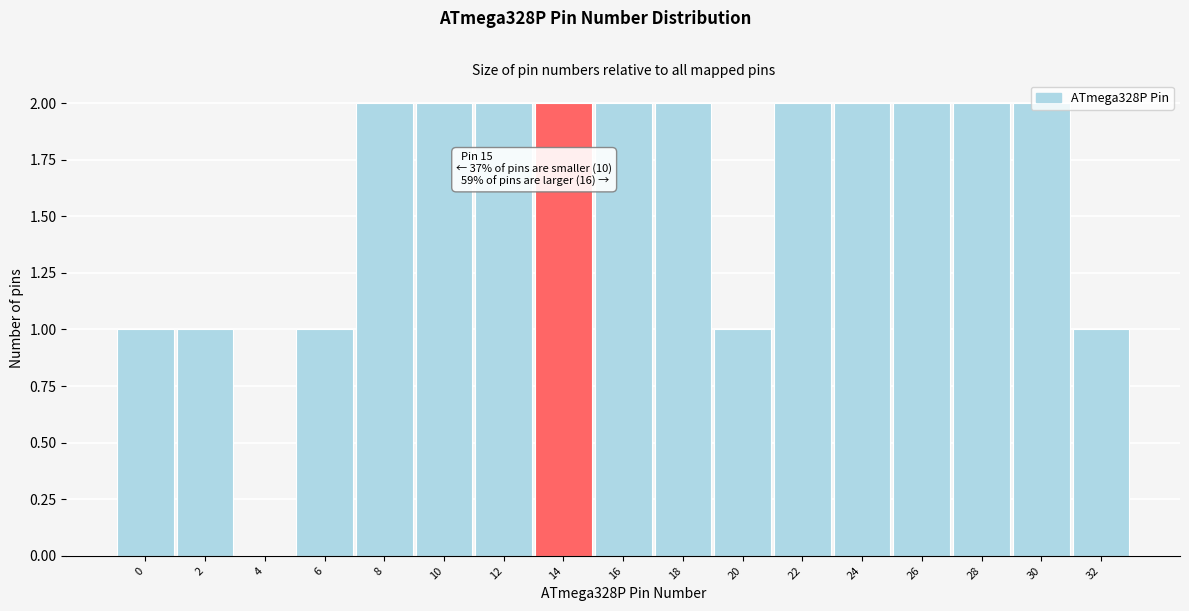

The chart shows a value of 3 at 12. True or false?

False